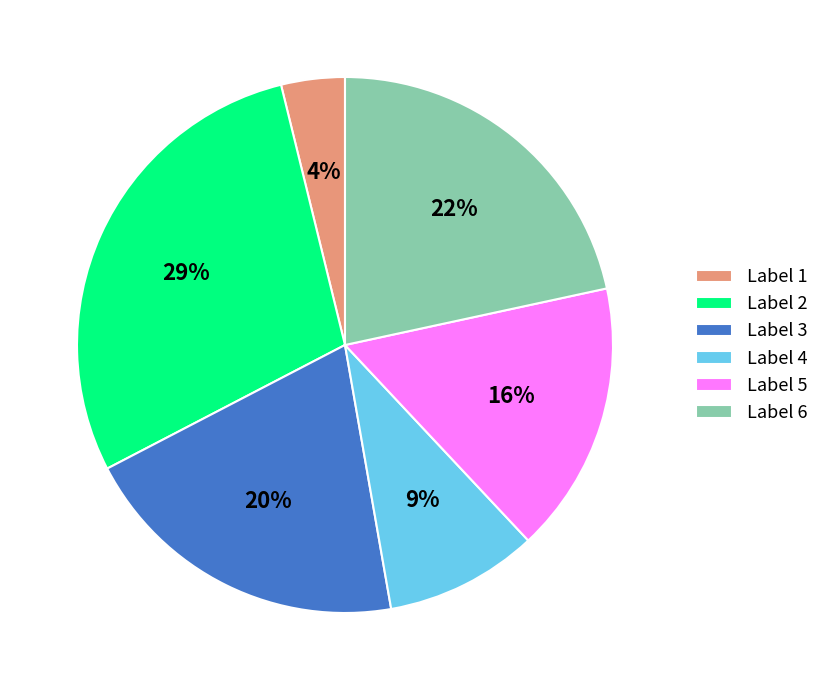

Between Label 5 and Label 6, which is larger?

Label 6